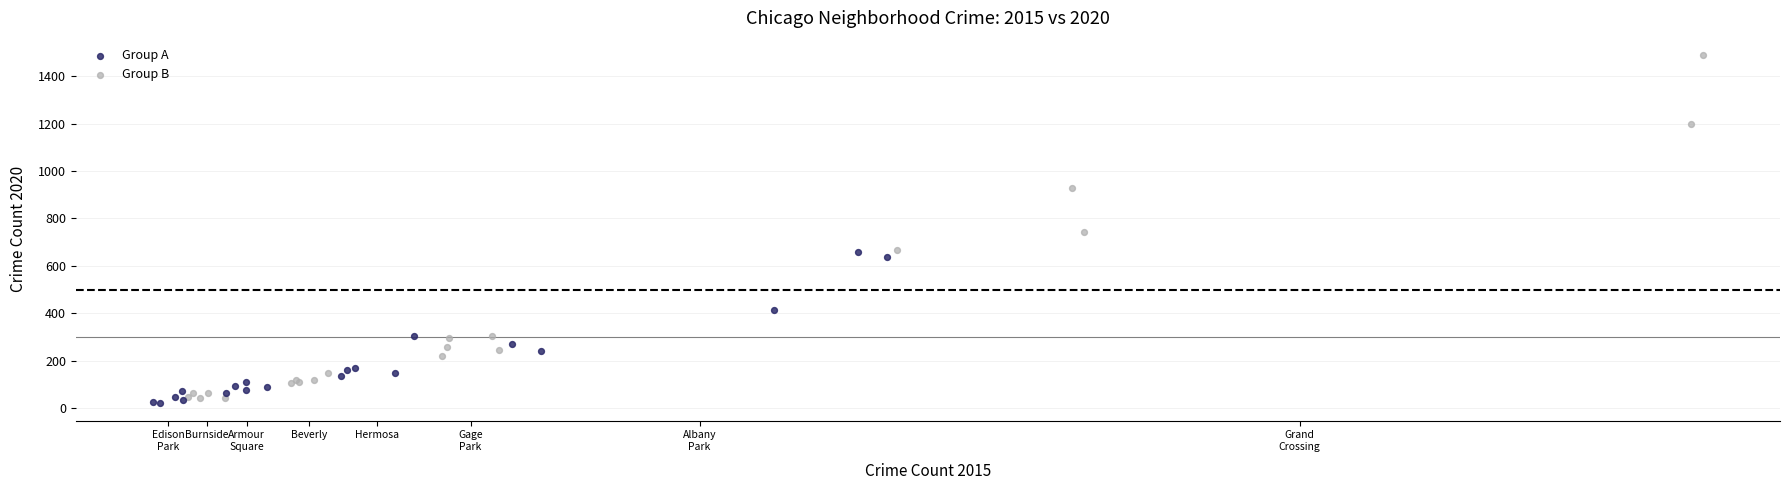

Which series contains the highest Y value?

Group B